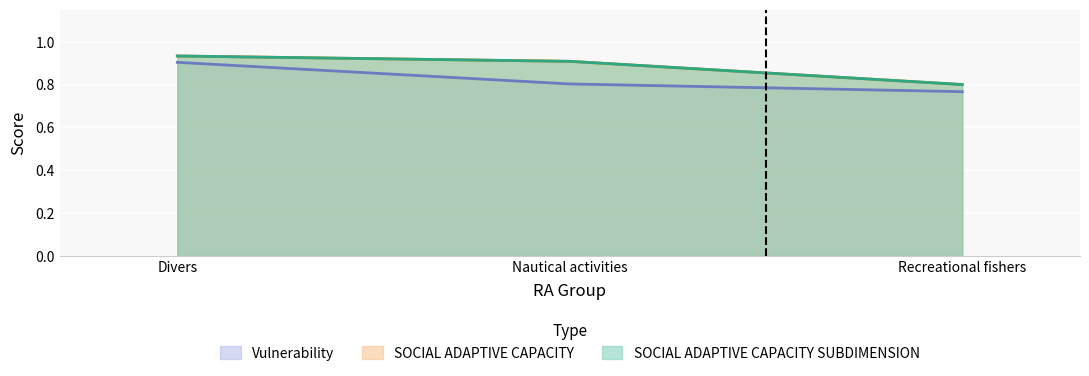

Which series has the largest total across all categories?

SOCIAL ADAPTIVE CAPACITY